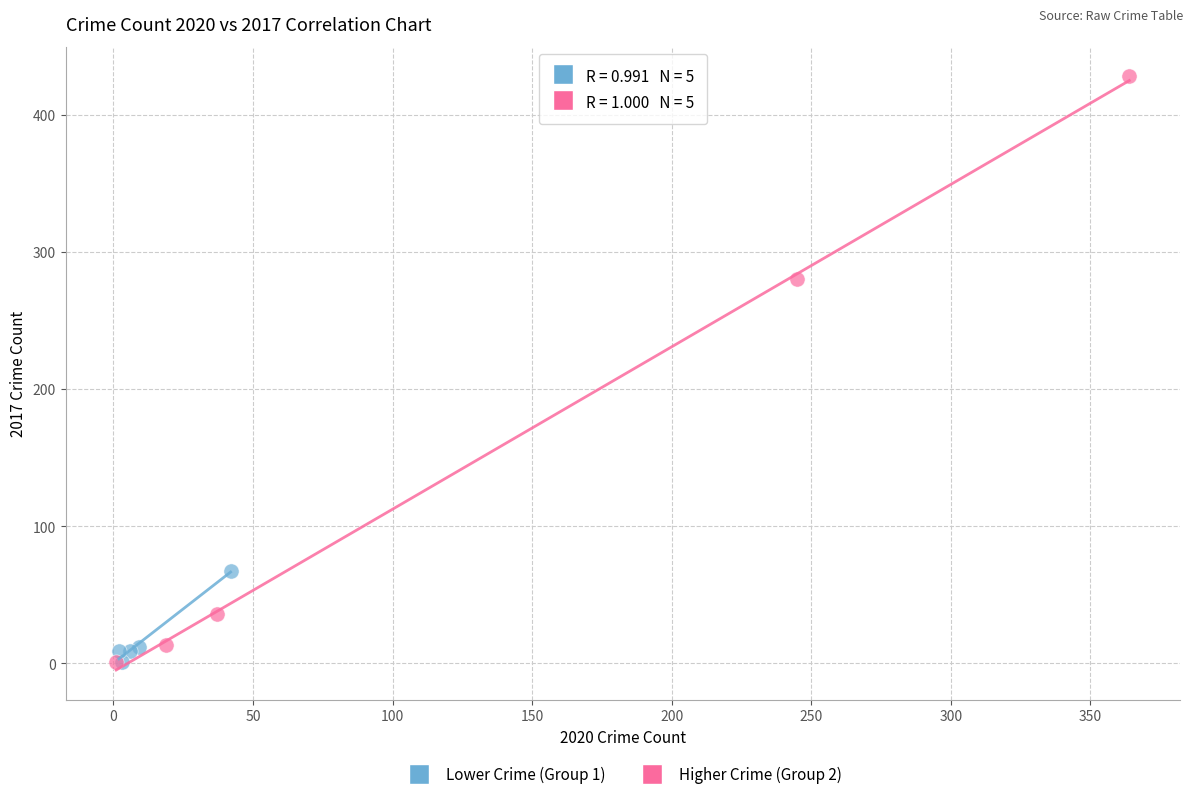

Which series has the largest Y range (max minus min)?

Higher Crime (Group 2)